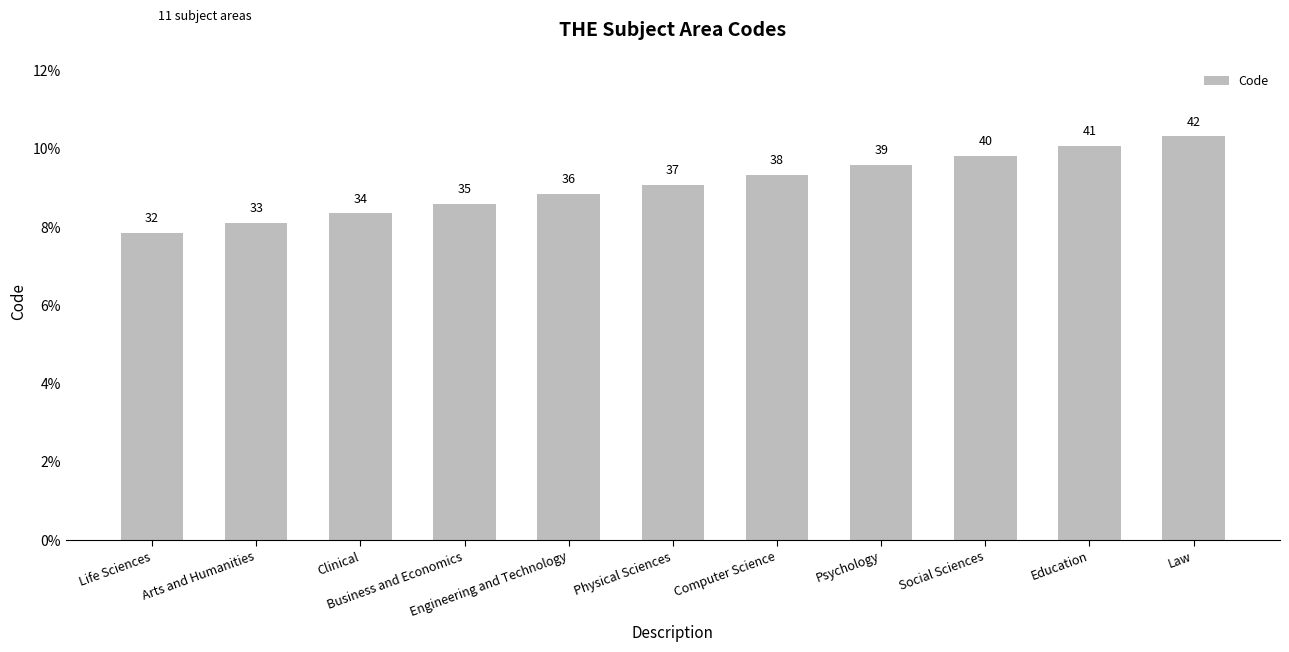

Reading right to left, what are all the values shown in this chart?

Law=0.1	Education=0.1	Social Sciences=0.1	Psychology=0.1	Computer Science=0.1	Physical Sciences=0.1	Engineering and Technology=0.1	Business and Economics=0.1	Clinical=0.1	Arts and Humanities=0.1	Life Sciences=0.1